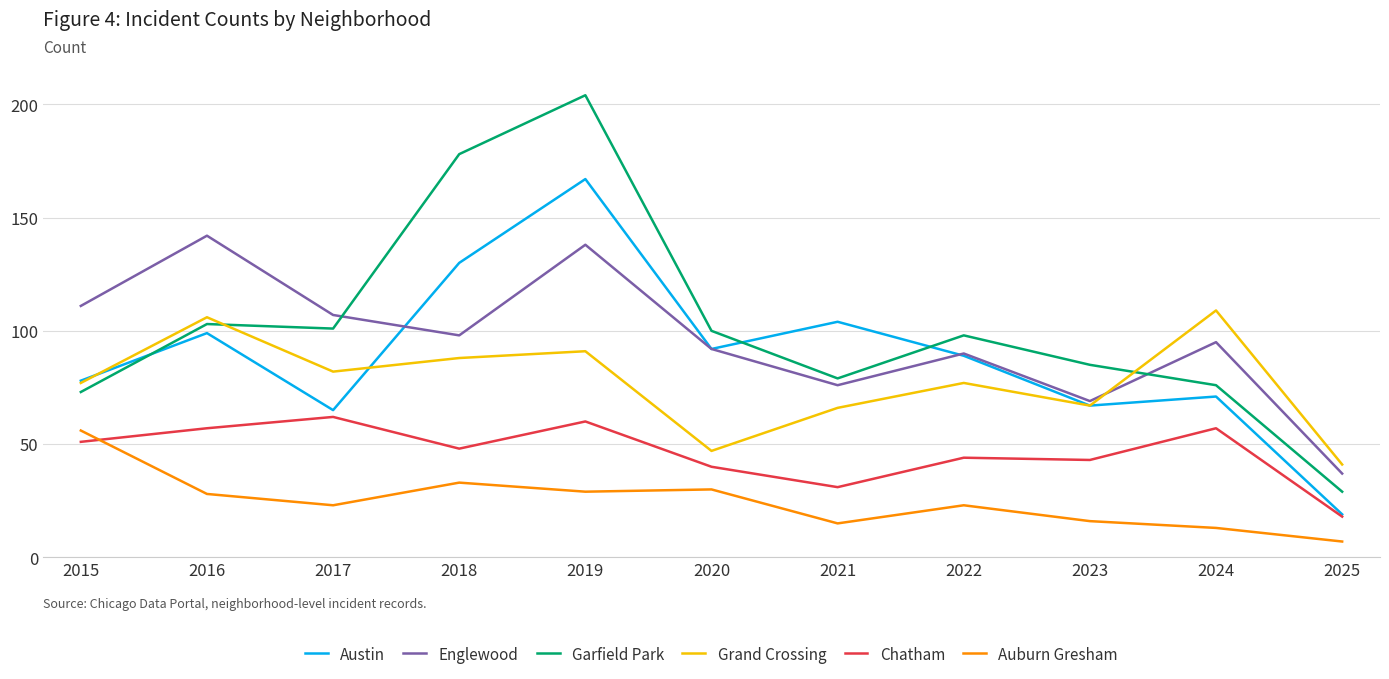

What is the minimum value for Austin?

19